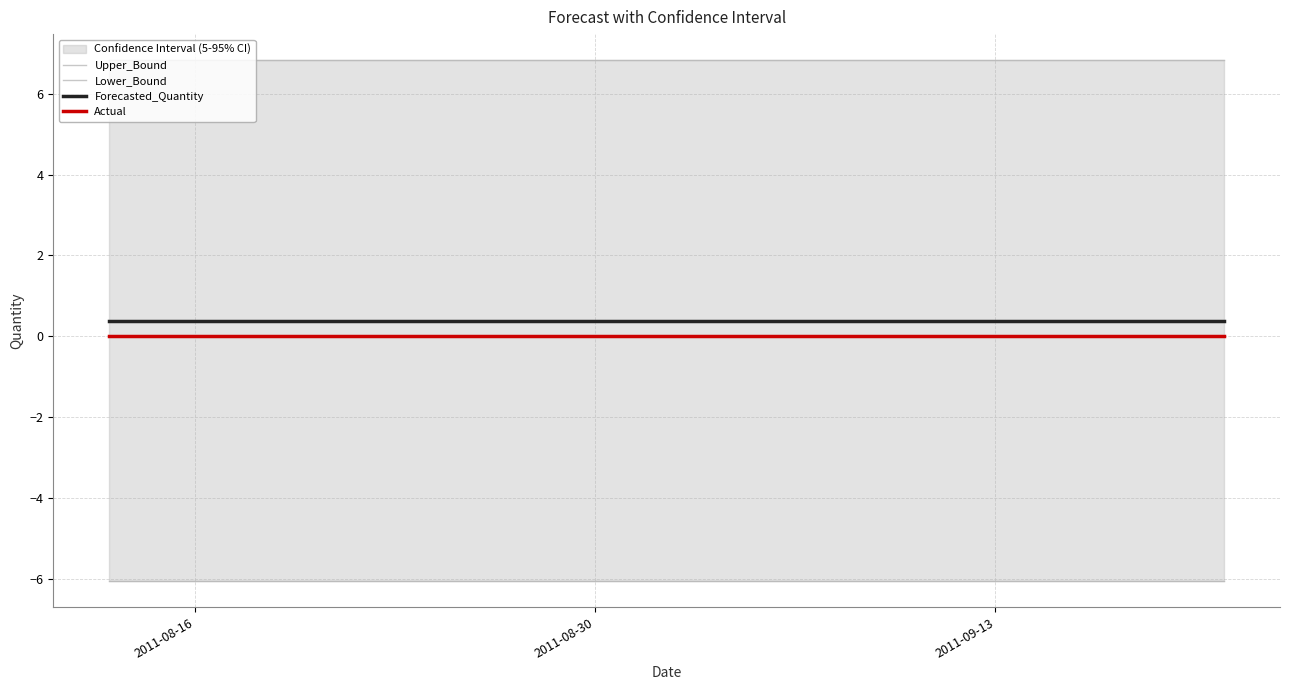

True or false: Actual and Forecasted_Quantity cross at least once.

False